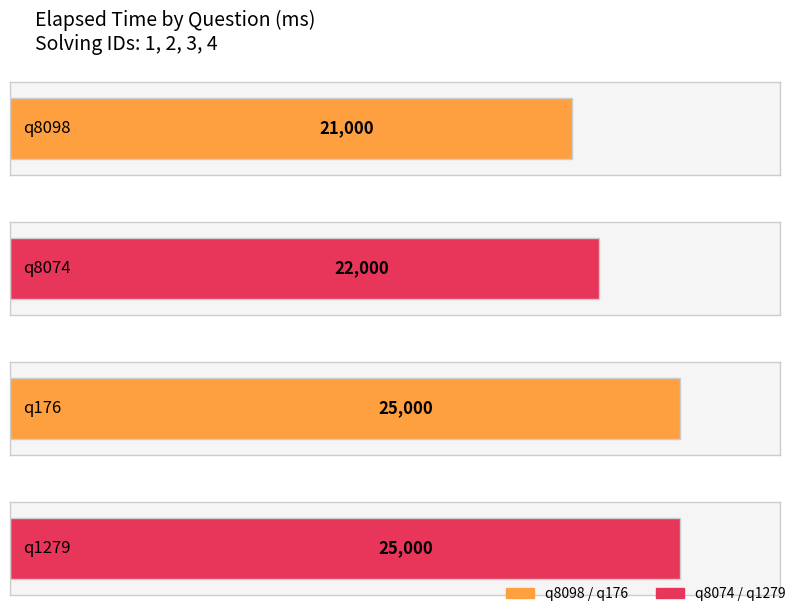

Reading left to right, extract all data points from this chart.

q8098=21000	q8074=22000	q176=25000	q1279=25000